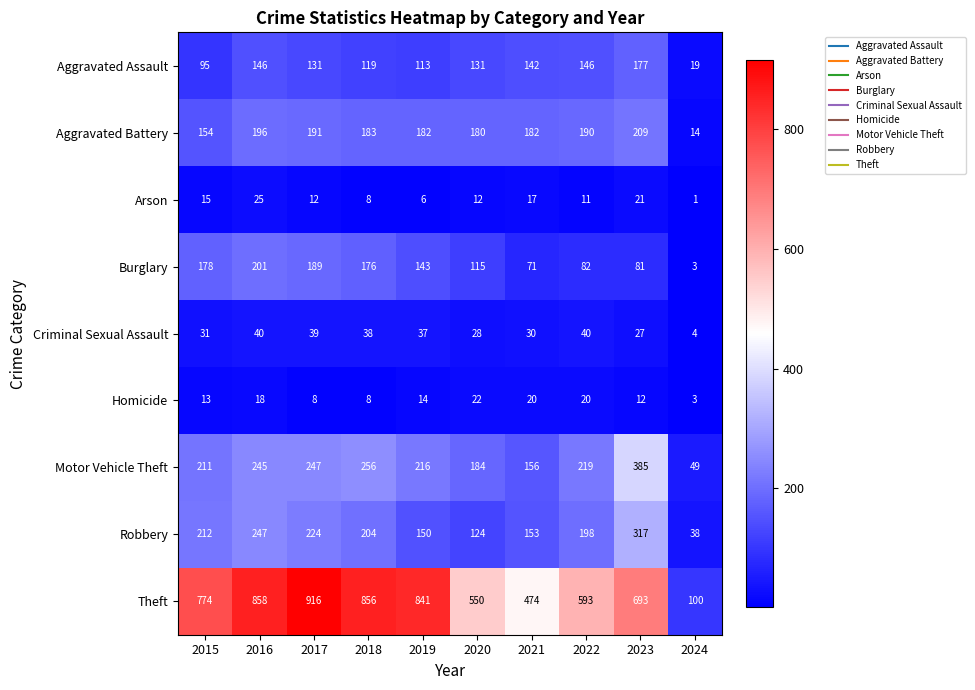

What is the spread (max minus min) of values at 2019?

835